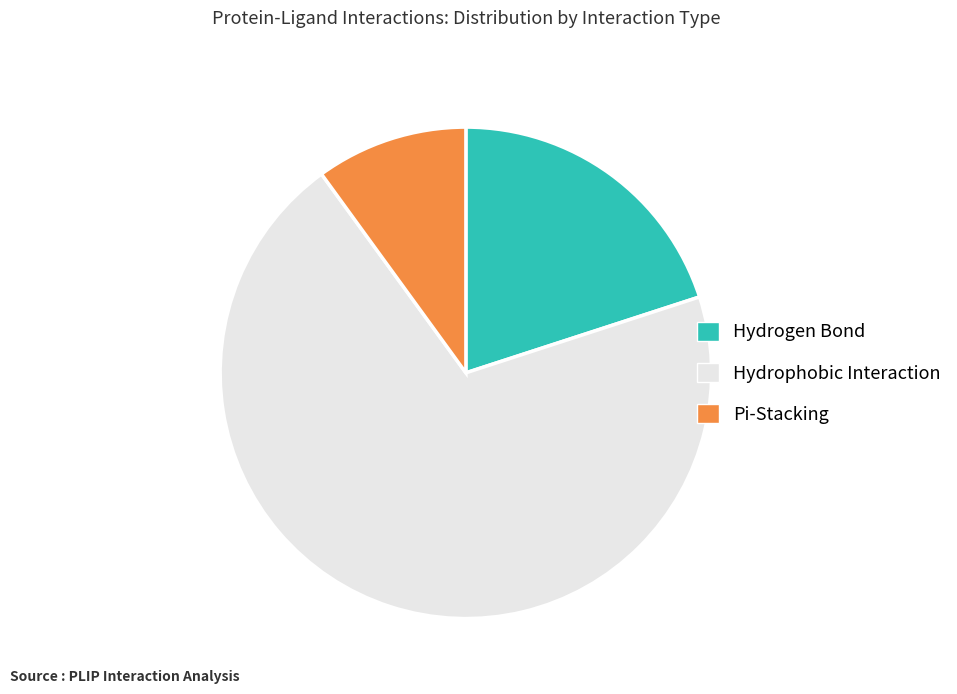

How many segments does this pie chart have?

3